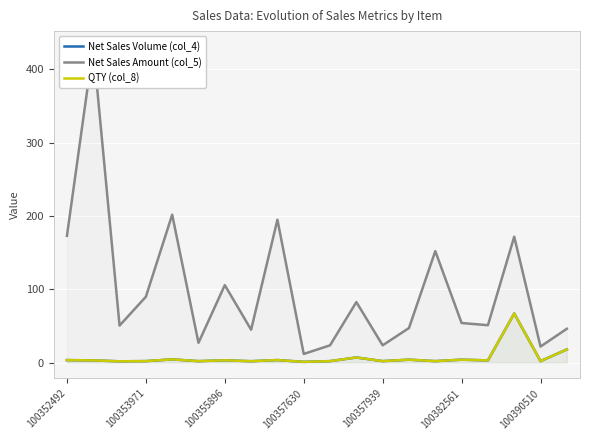

Rank the series by their maximum value, from highest to lowest.

Net Sales Amount (col_5), Net Sales Volume (col_4), QTY (col_8)